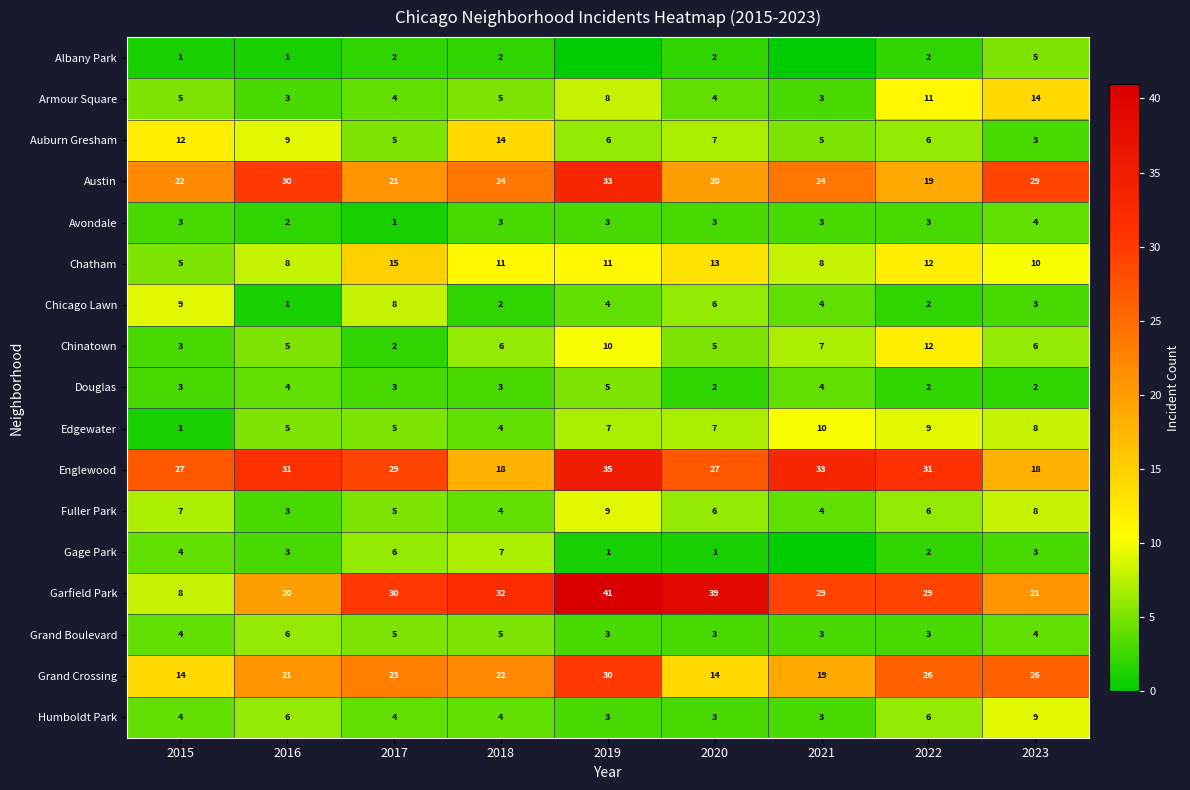

Count the Edgewater values in the range 5 to 8.

5